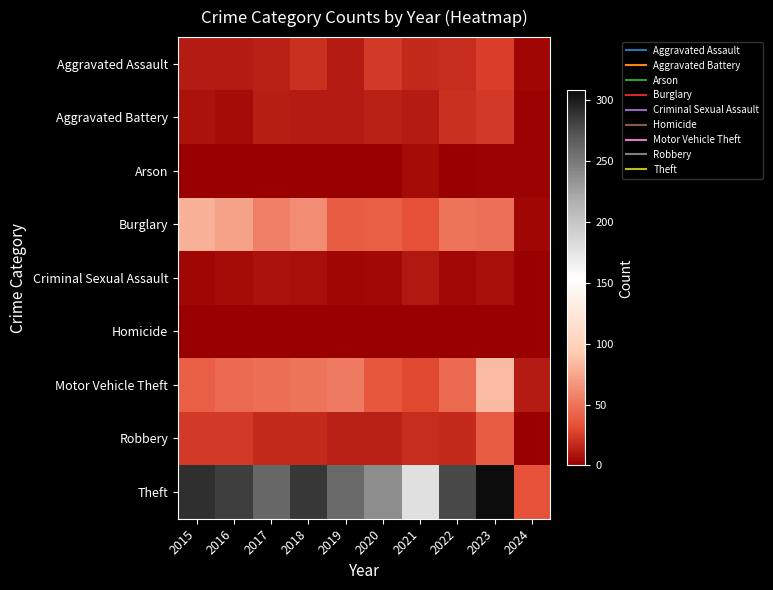

Reading left to right, list all the values displayed in this chart.

Aggravated Assault: 2015=11	2016=12	2017=14	2018=20	2019=12	2020=23	2021=18	2022=19	2023=26	2024=3
Aggravated Battery: 2015=8	2016=6	2017=13	2018=11	2019=12	2020=14	2021=12	2022=20	2023=23	2024=2
Arson: 2015=1	2016=0	2017=1	2018=0	2019=1	2020=0	2021=6	2022=0	2023=2	2024=2
Burglary: 2015=80	2016=73	2017=56	2018=62	2019=39	2020=40	2021=33	2022=50	2023=49	2024=3
Criminal Sexual Assault: 2015=3	2016=5	2017=8	2018=7	2019=3	2020=4	2021=10	2022=4	2023=7	2024=0
Homicide: 2015=1	2016=1	2017=1	2018=1	2019=0	2020=0	2021=1	2022=1	2023=0	2024=0
Motor Vehicle Theft: 2015=40	2016=45	2017=47	2018=50	2019=54	2020=37	2021=30	2022=45	2023=85	2024=11
Robbery: 2015=24	2016=24	2017=18	2018=17	2019=14	2020=14	2021=19	2022=18	2023=39	2024=1
Theft: 2015=290	2016=283	2017=261	2018=287	2019=259	2020=238	2021=179	2022=279	2023=308	2024=34